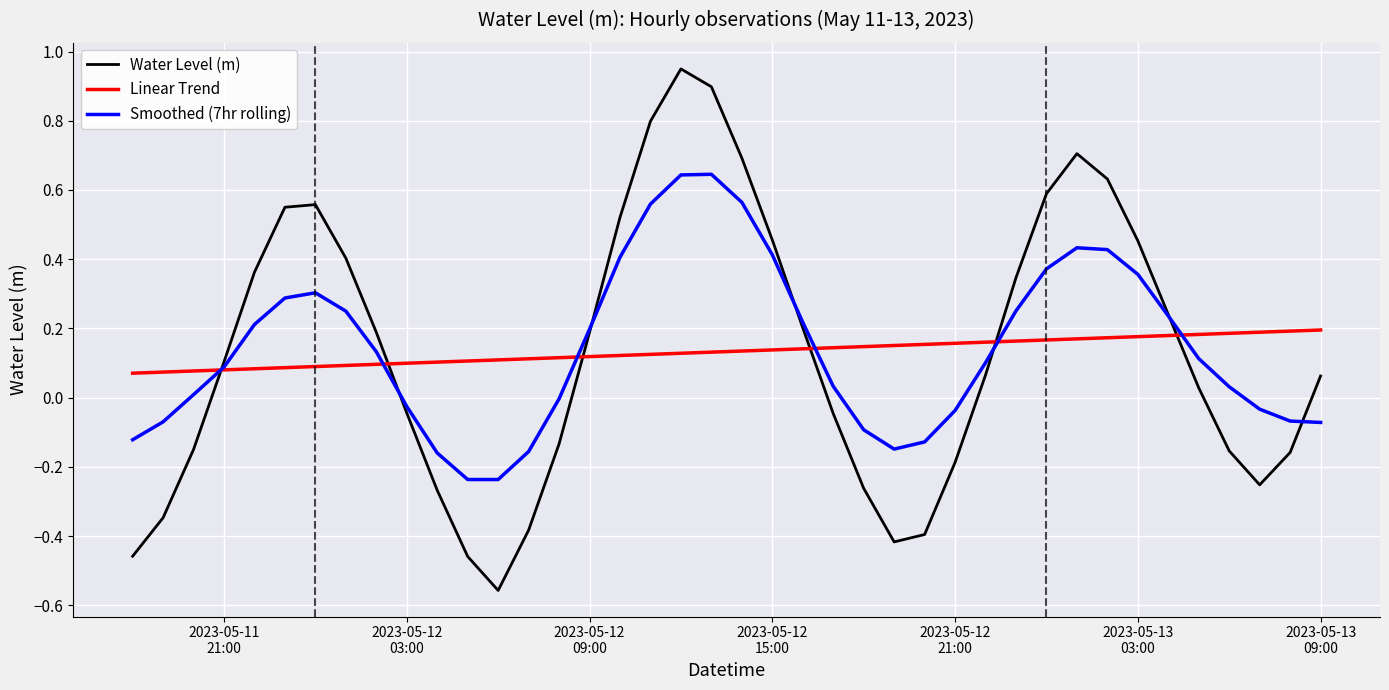

Which series has the largest range (max minus min)?

Water Level (m)